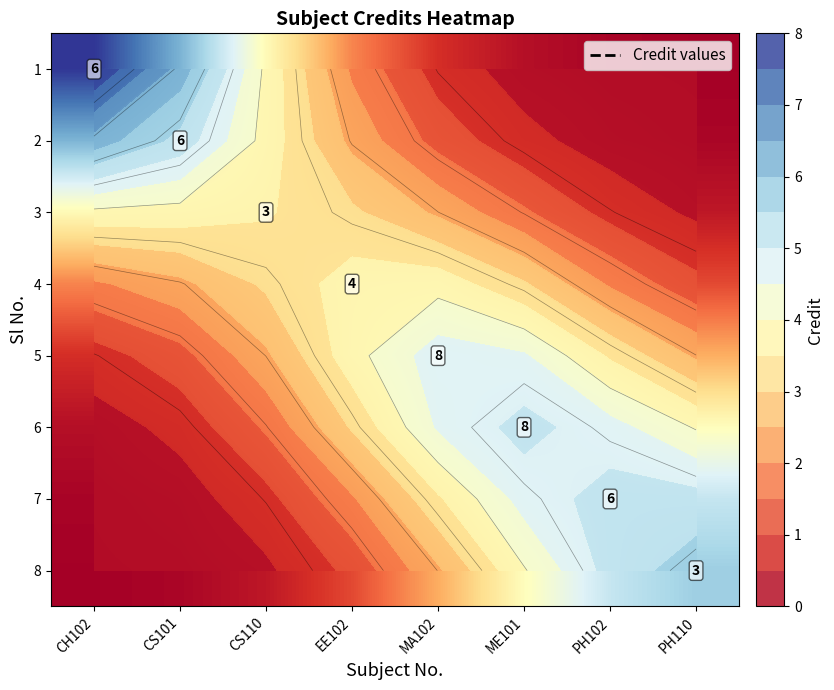

How many categories are shown in the chart?

8